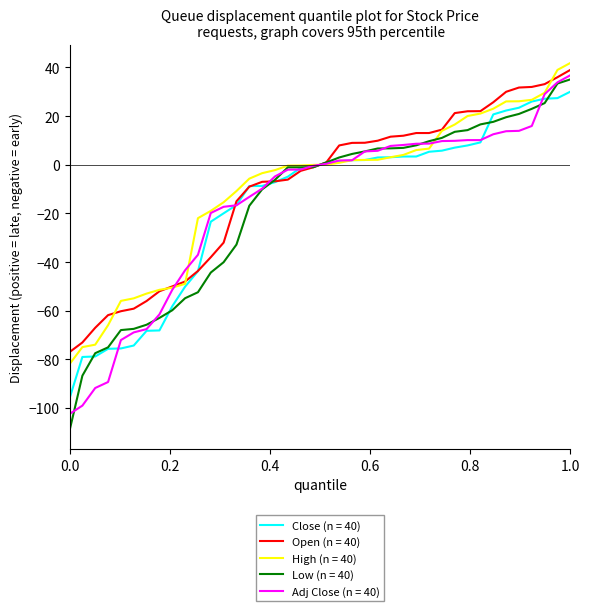

Which series has the largest range (max minus min)?

Low (n = 40)